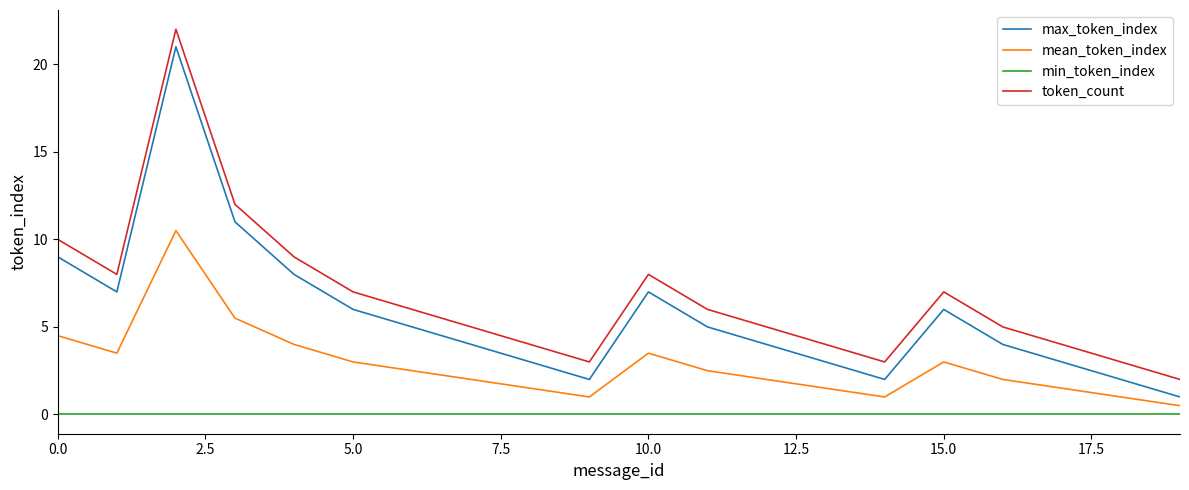

Rank the series by their average value, from highest to lowest.

token_count, max_token_index, mean_token_index, min_token_index